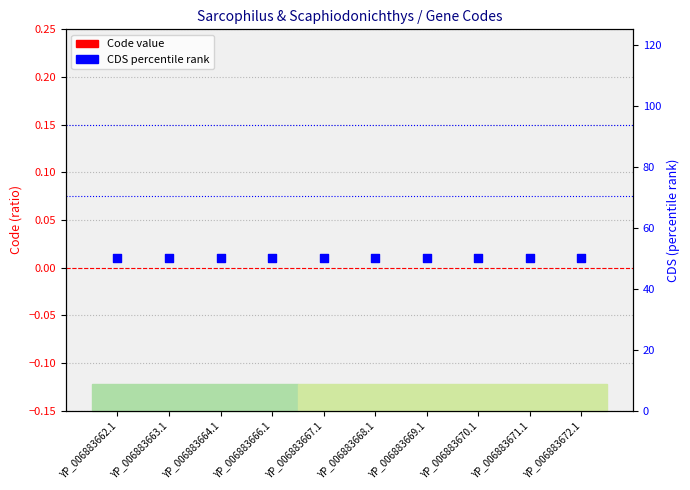

Which series reaches the minimum Y coordinate?

Code value